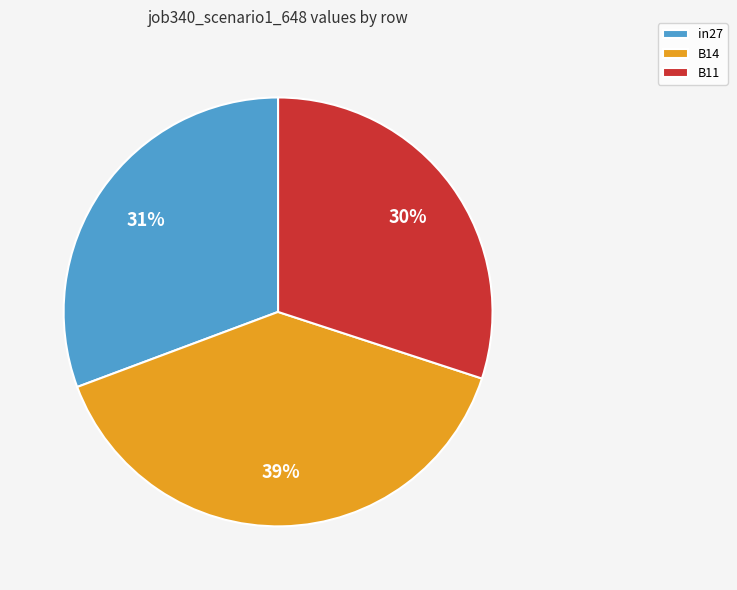

Do B11 and in27 together represent more than half of the pie?

Yes